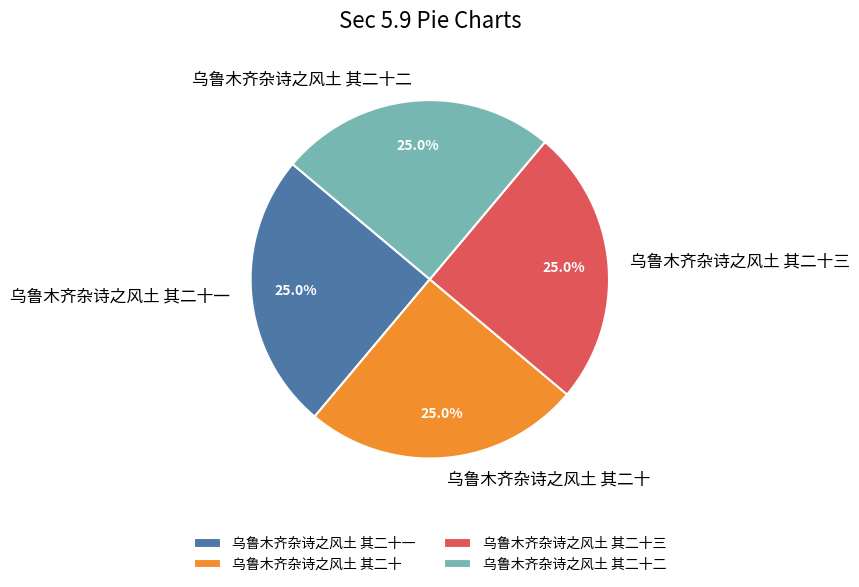

Count the number of slices in the pie.

4